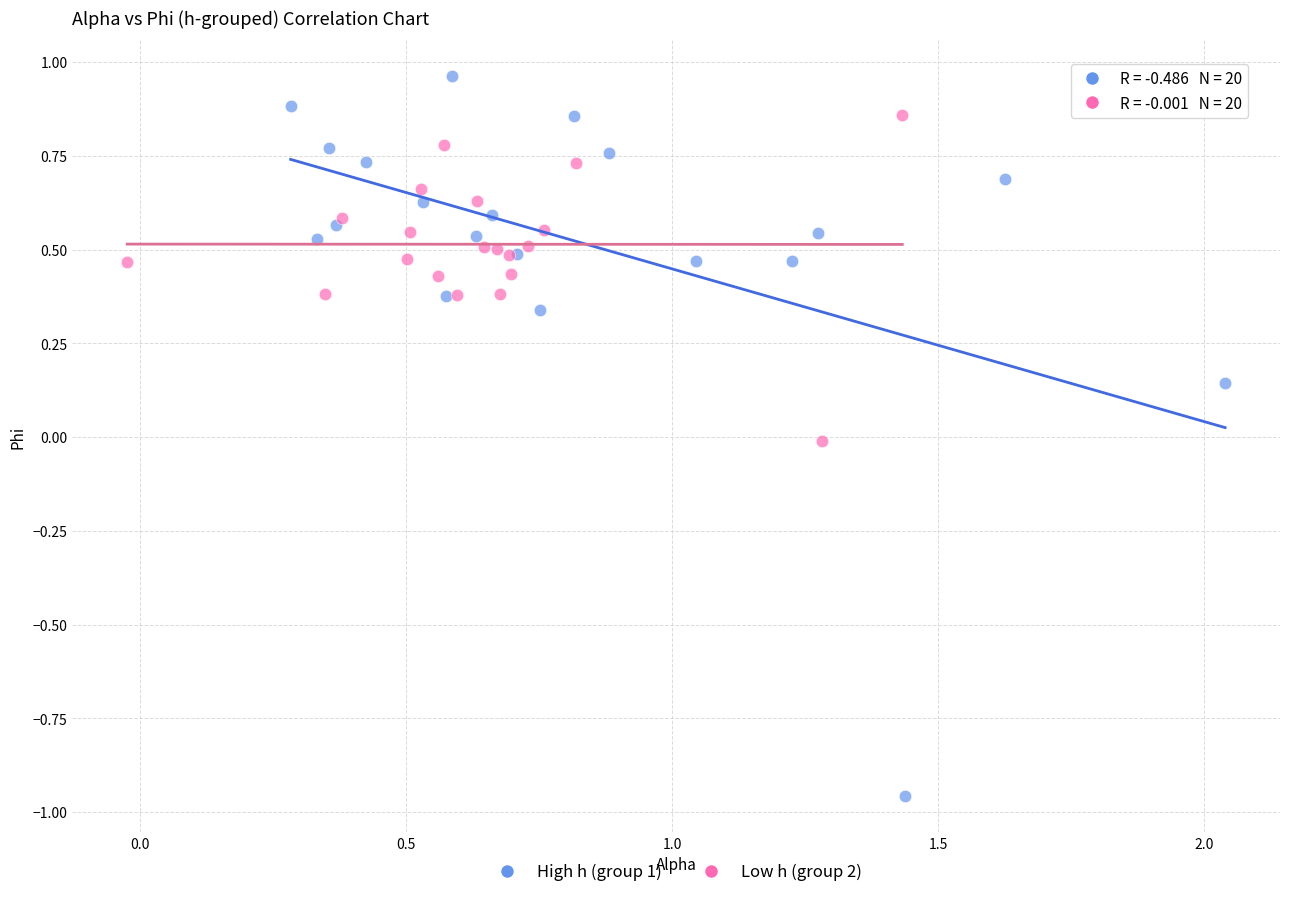

Which series contains the lowest Y value?

High h (group 1)